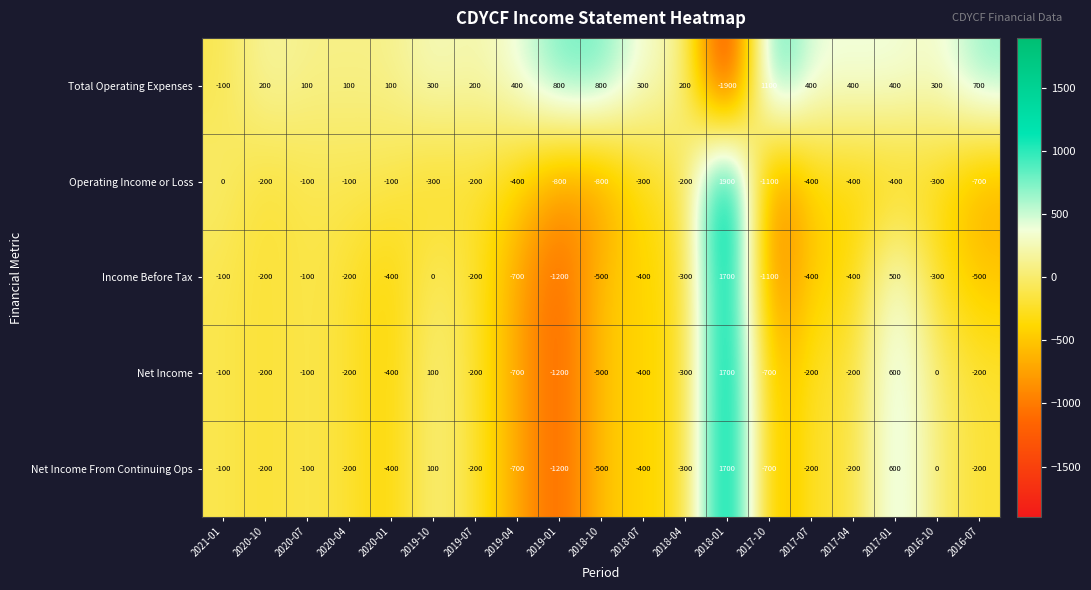

Read the Total Operating Expenses value at 2019-07, to the nearest 10.

200